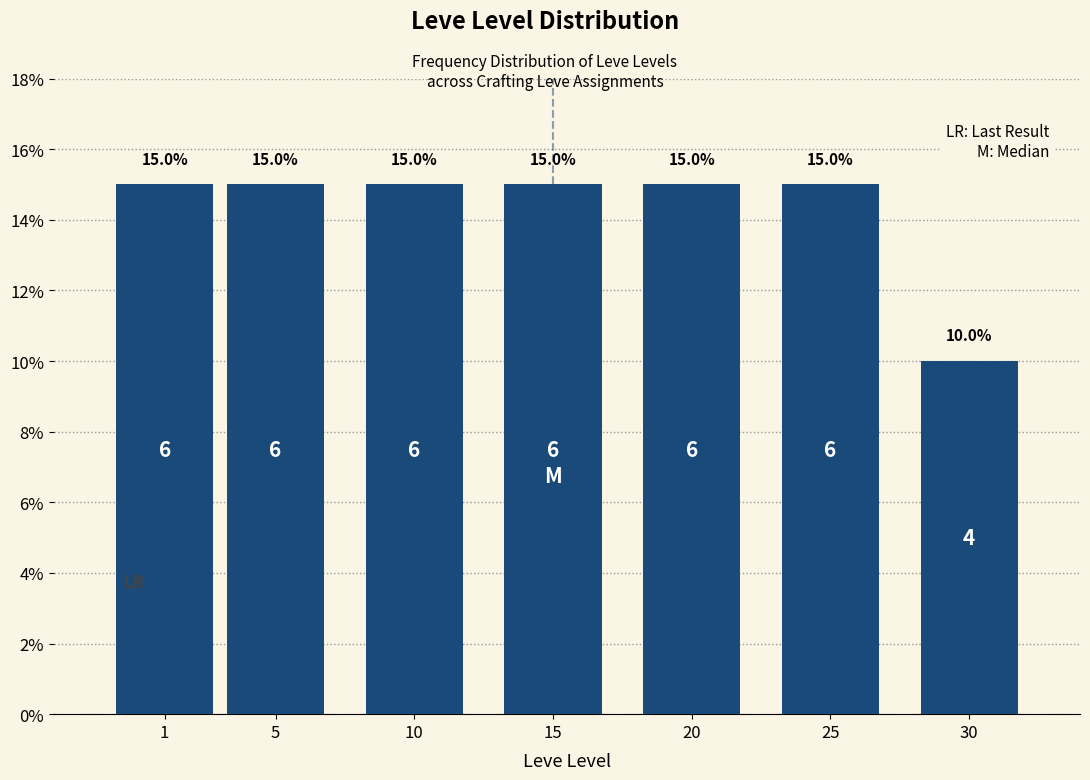

Reading left to right, what are all the values shown in this chart?

15	15	15	15	15	15	10